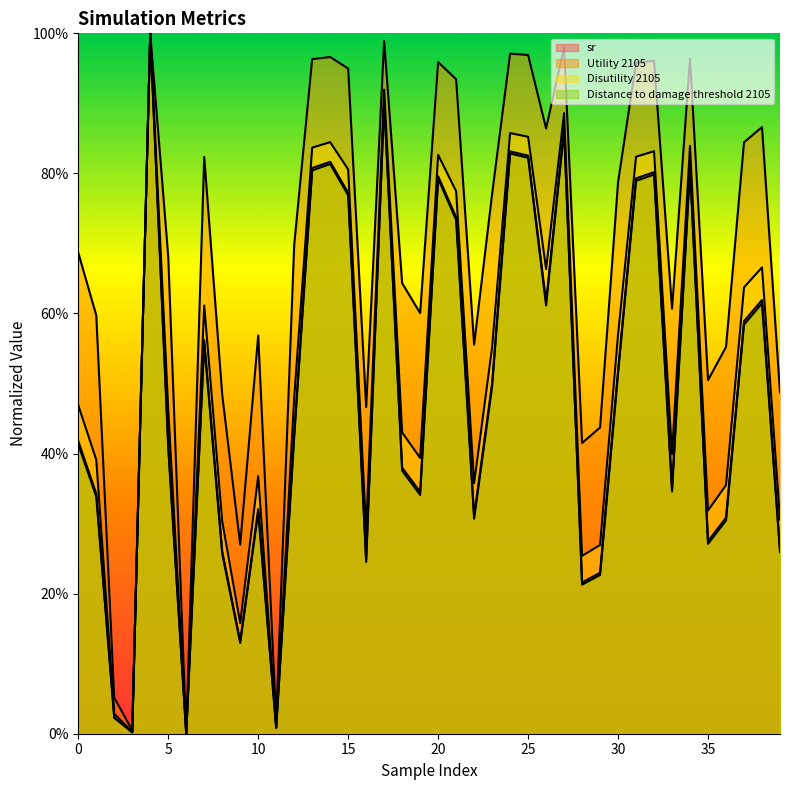

Reading left to right, list all the values displayed in this chart.

sr: 0=0.4	1=0.3	2=0.0	3=0.0	4=1.0	5=0.4	6=0.0	7=0.6	8=0.3	9=0.1	10=0.3	11=0.0	12=0.4	13=0.8	14=0.8	15=0.8	16=0.2	17=0.9	18=0.4	19=0.3	20=0.8	21=0.7	22=0.3	23=0.5	24=0.8	25=0.8	26=0.6	27=0.9	28=0.2	29=0.2	30=0.5	31=0.8	32=0.8	33=0.4	34=0.8	35=0.3	36=0.3	37=0.6	38=0.6	39=0.3
Utility 2105: 0=0.7	1=0.6	2=0.1	3=0.0	4=1.0	5=0.7	6=0.0	7=0.8	8=0.5	9=0.3	10=0.6	11=0.0	12=0.7	13=1.0	14=1.0	15=0.9	16=0.5	17=1.0	18=0.6	19=0.6	20=1.0	21=0.9	22=0.6	23=0.8	24=1.0	25=1.0	26=0.9	27=1.0	28=0.4	29=0.4	30=0.8	31=1.0	32=1.0	33=0.6	34=1.0	35=0.5	36=0.6	37=0.8	38=0.9	39=0.5
Disutility 2105: 0=0.5	1=0.4	2=0.0	3=0.0	4=1.0	5=0.5	6=0.0	7=0.6	8=0.3	9=0.2	10=0.4	11=0.0	12=0.5	13=0.8	14=0.8	15=0.8	16=0.3	17=0.9	18=0.4	19=0.4	20=0.8	21=0.8	22=0.4	23=0.6	24=0.9	25=0.9	26=0.7	27=0.9	28=0.3	29=0.3	30=0.6	31=0.8	32=0.8	33=0.4	34=0.8	35=0.3	36=0.4	37=0.6	38=0.7	39=0.3
Distance to damage threshold 2105: 0=0.4	1=0.3	2=0.0	3=0.0	4=1.0	5=0.4	6=0.0	7=0.6	8=0.3	9=0.1	10=0.3	11=0.0	12=0.4	13=0.8	14=0.8	15=0.8	16=0.2	17=0.9	18=0.4	19=0.3	20=0.8	21=0.7	22=0.3	23=0.5	24=0.8	25=0.8	26=0.6	27=0.9	28=0.2	29=0.2	30=0.5	31=0.8	32=0.8	33=0.3	34=0.8	35=0.3	36=0.3	37=0.6	38=0.6	39=0.3